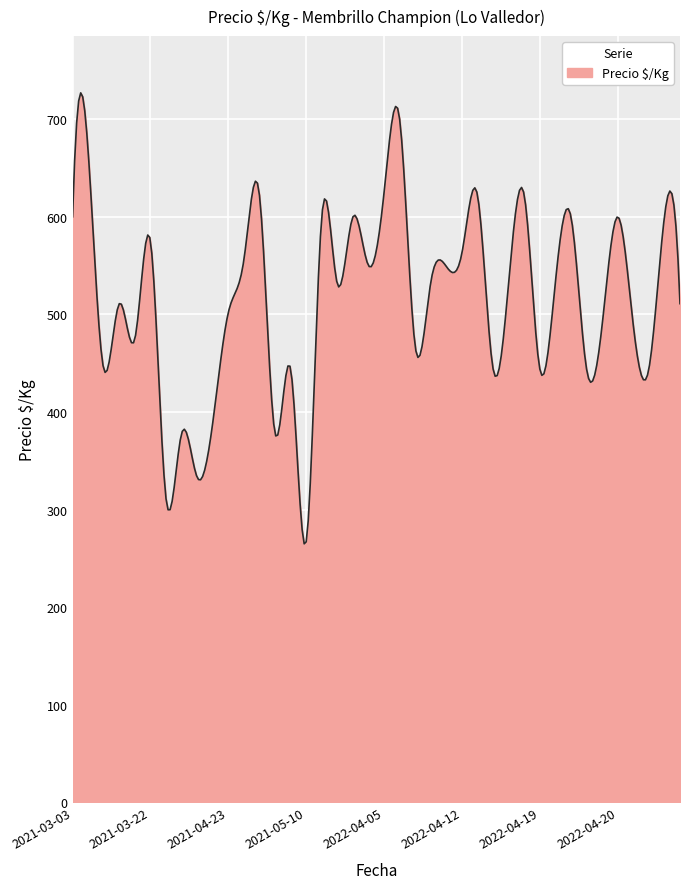

What is the maximum value shown in the chart?

727.0